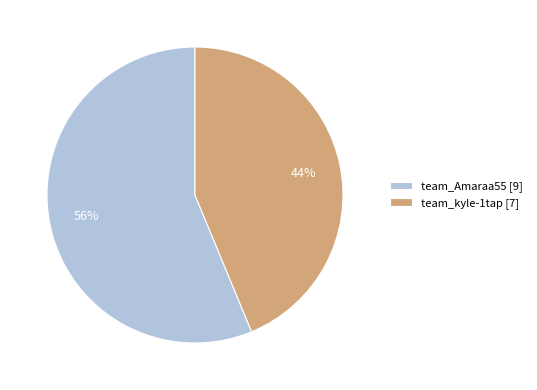

Does any single category account for the majority?

Yes